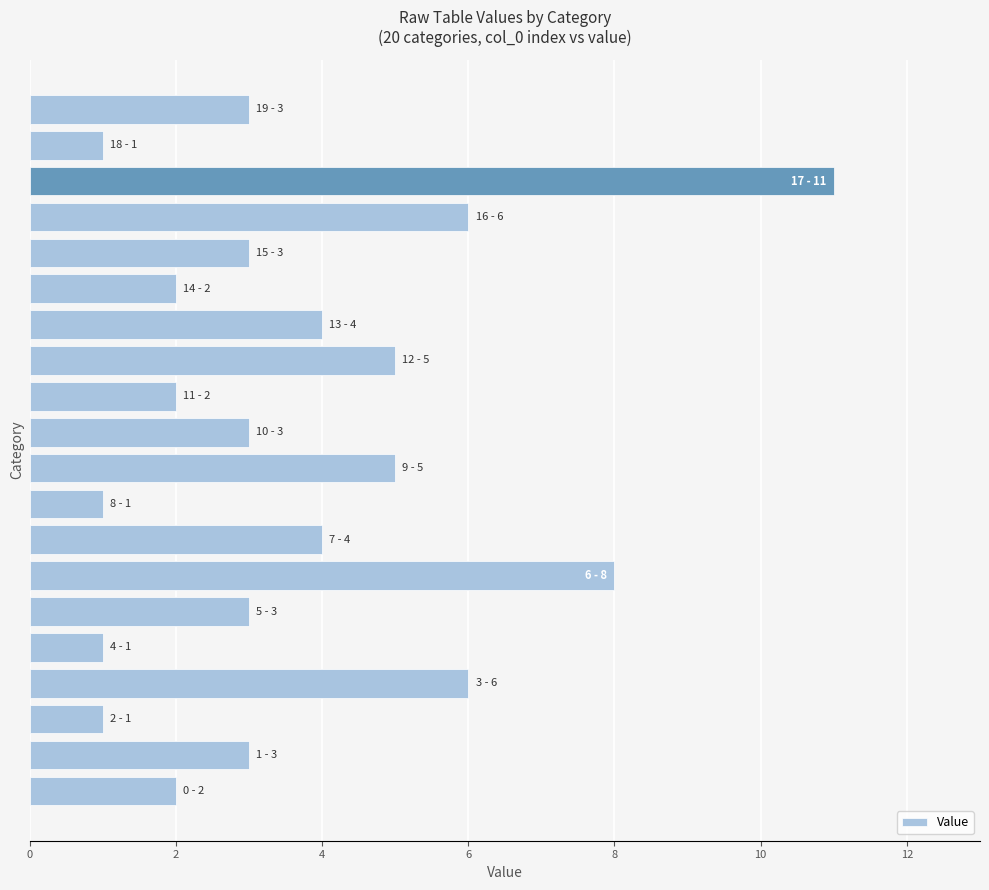

Count the values in the range 2 to 5.

12